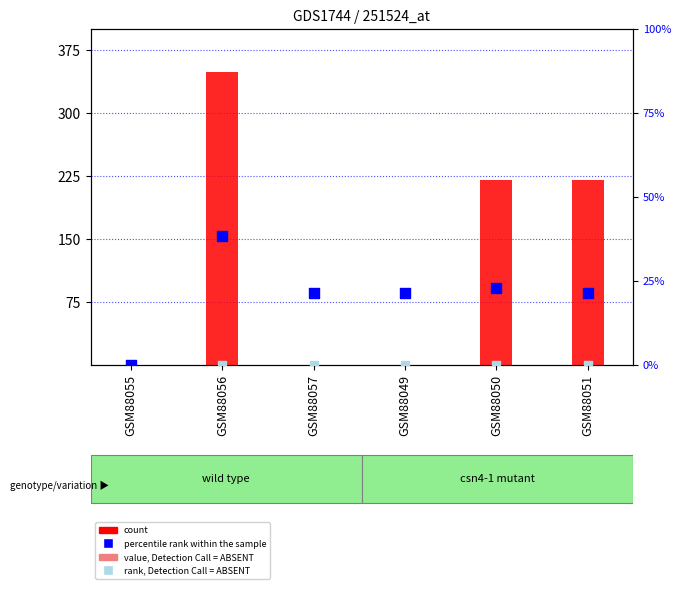

At which category is the sum across all series the highest?

GSM88056